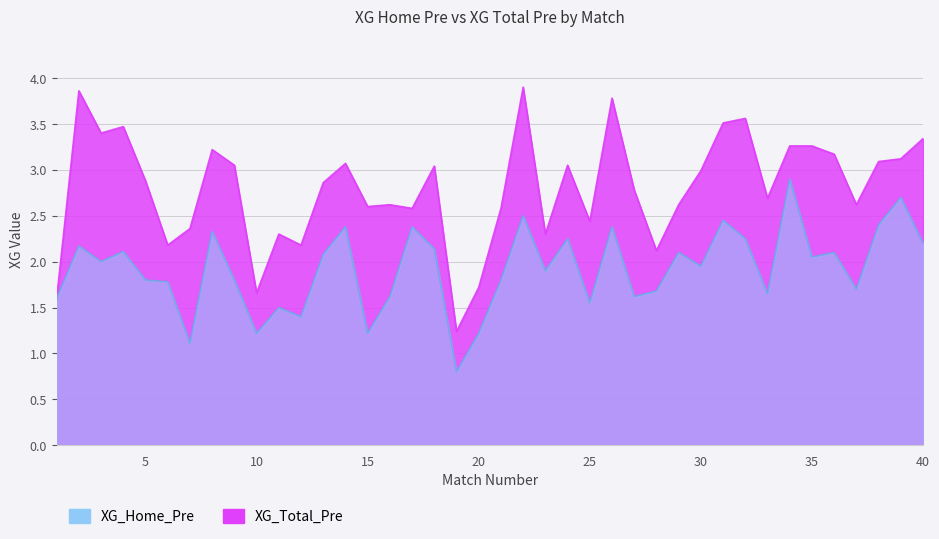

What value does the XG_Home_Pre series have at 1?

1.6